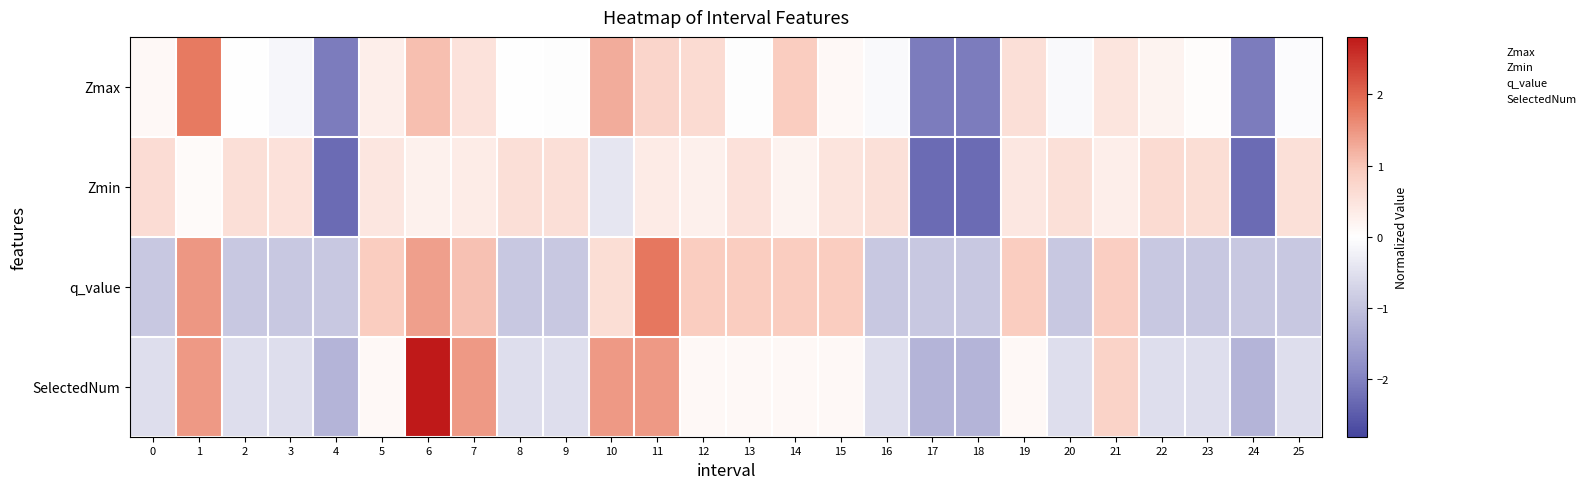

Rank the series at 10 from lowest to highest value.

Zmin, q_value, Zmax, SelectedNum